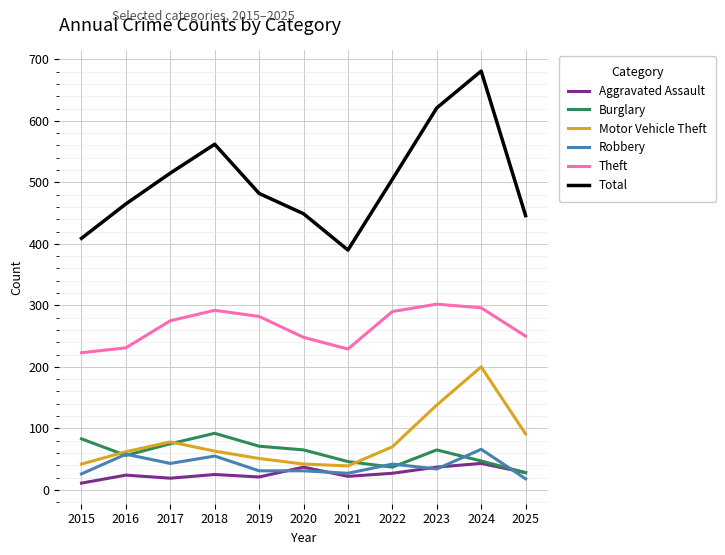

At which label is Motor Vehicle Theft closest to 119?

2023